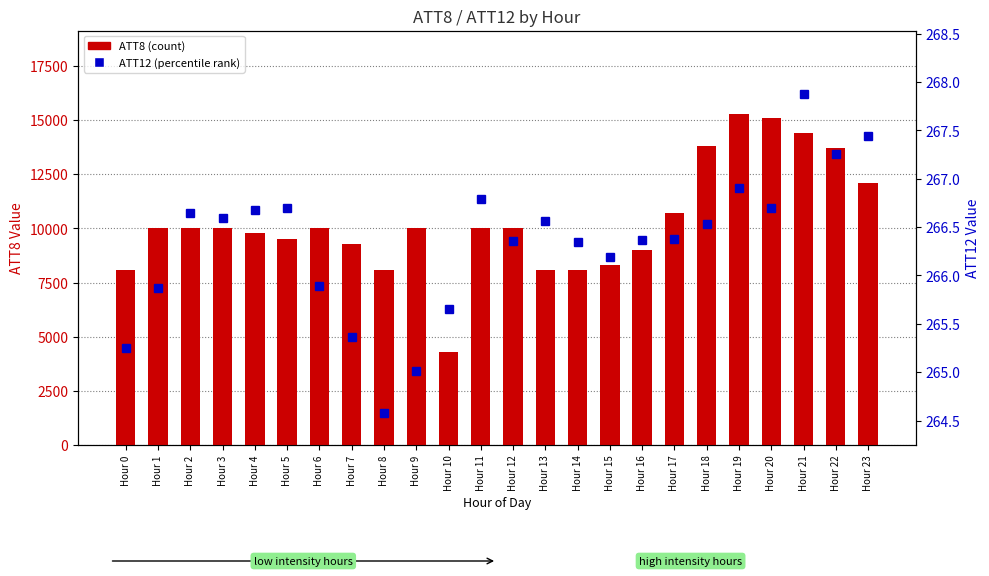

How many categories are shown in the chart?

24